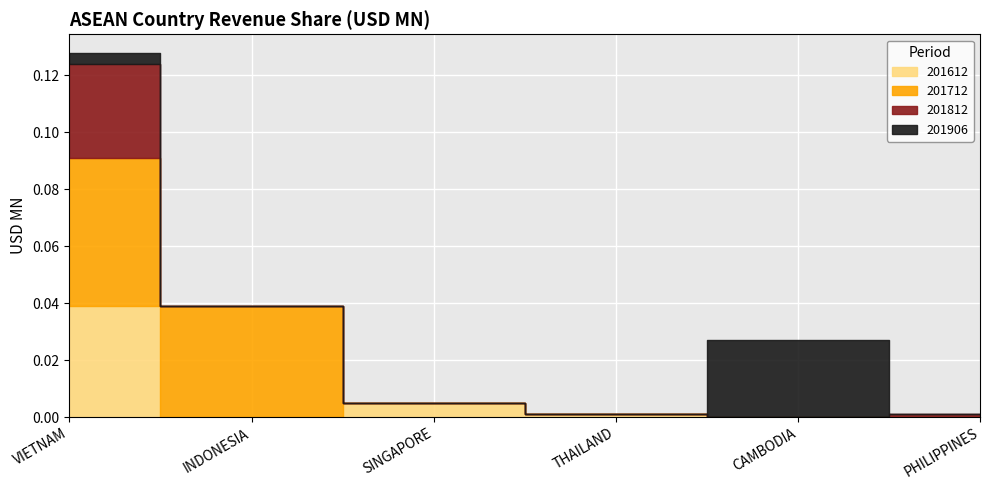

Reading left to right, list all the values displayed in this chart.

201612: 0.0	0.0	0.0	0.0	0.0	0.0
201712: 0.1	0.0	0.0	0.0	0.0	0.0
201812: 0.0	0.0	0.0	0.0	0.0	0.0
201906: 0.0	0.0	0.0	0.0	0.0	0.0